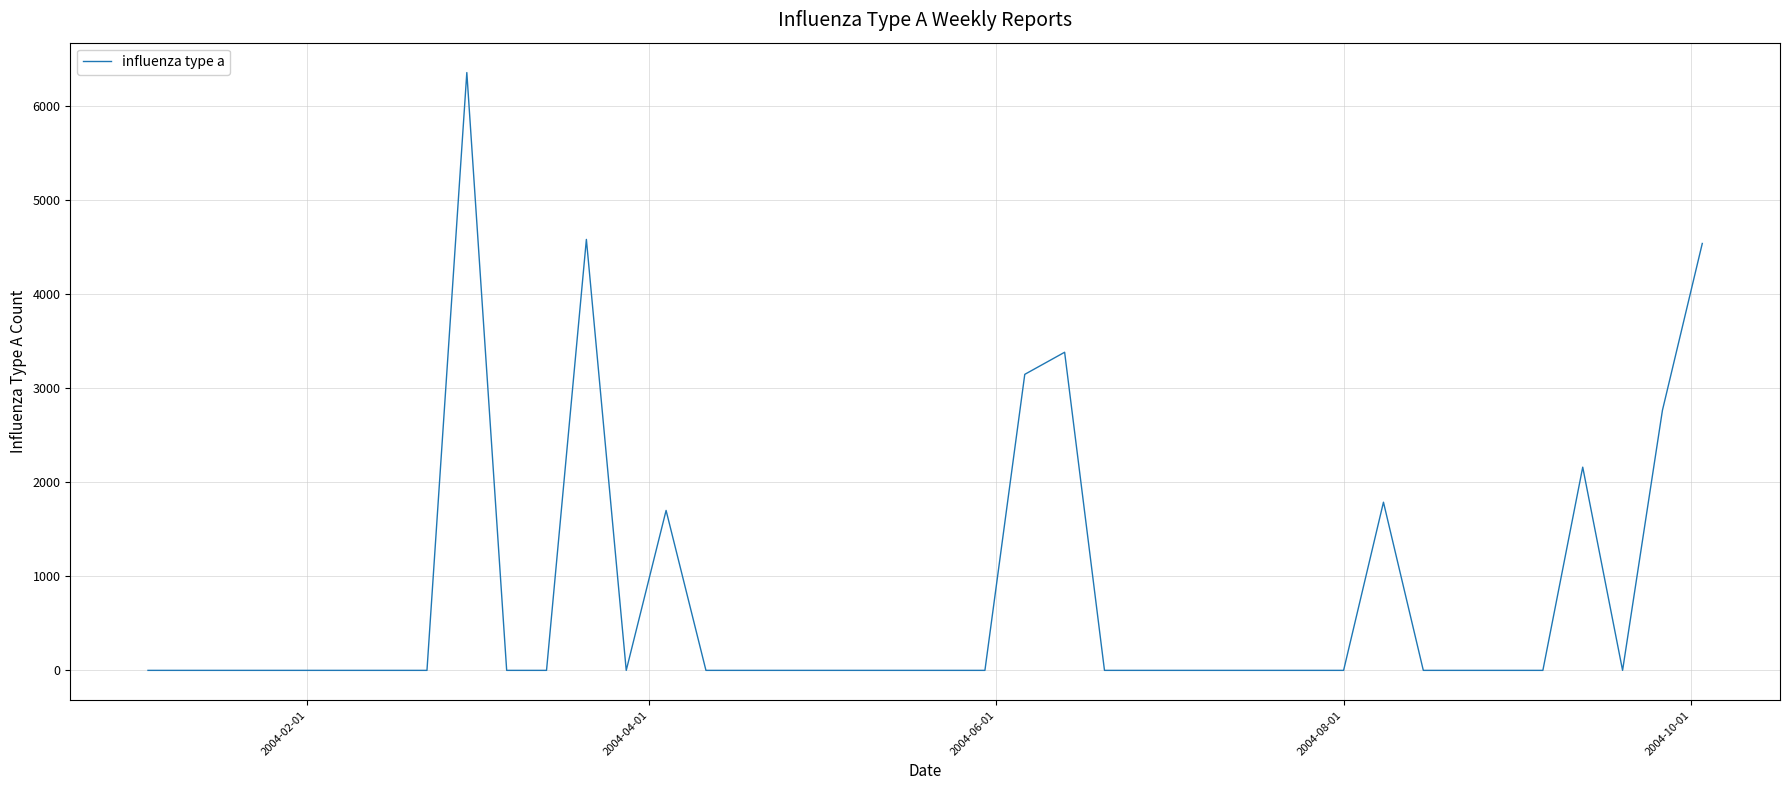

What is the difference between the maximum and minimum values?

6352.4